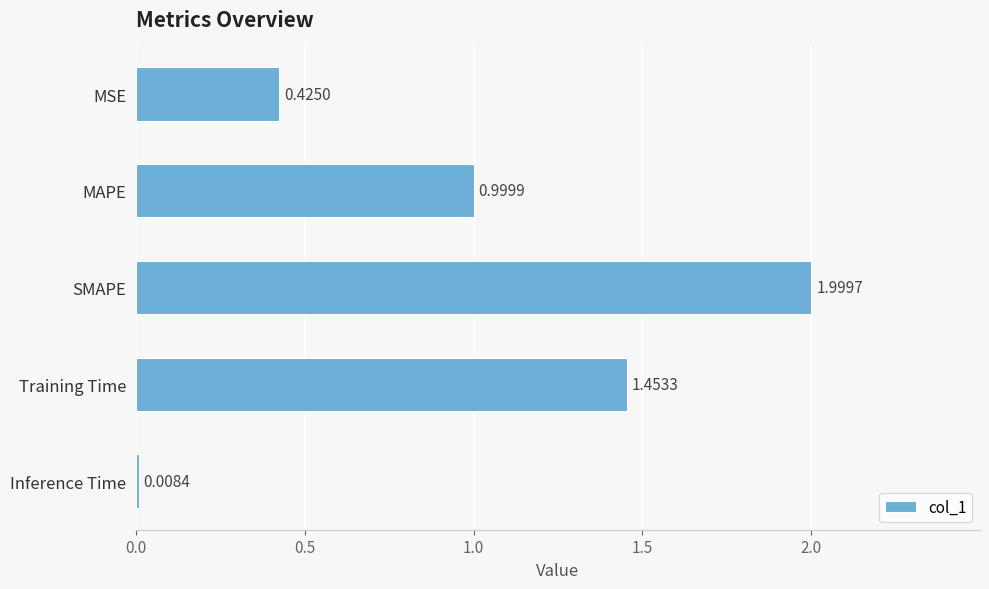

Rank the categories by value from lowest to highest.

Inference Time, MSE, MAPE, Training Time, SMAPE